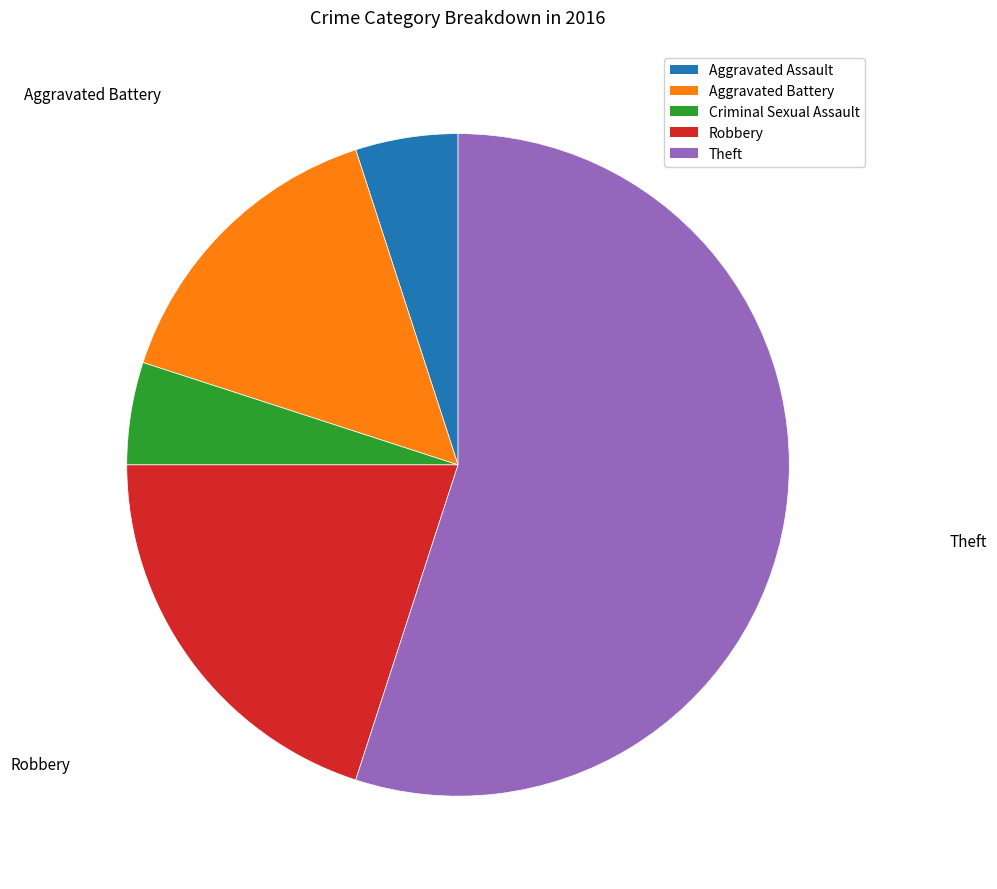

True or false: Robbery accounts for 20% of the total.

True